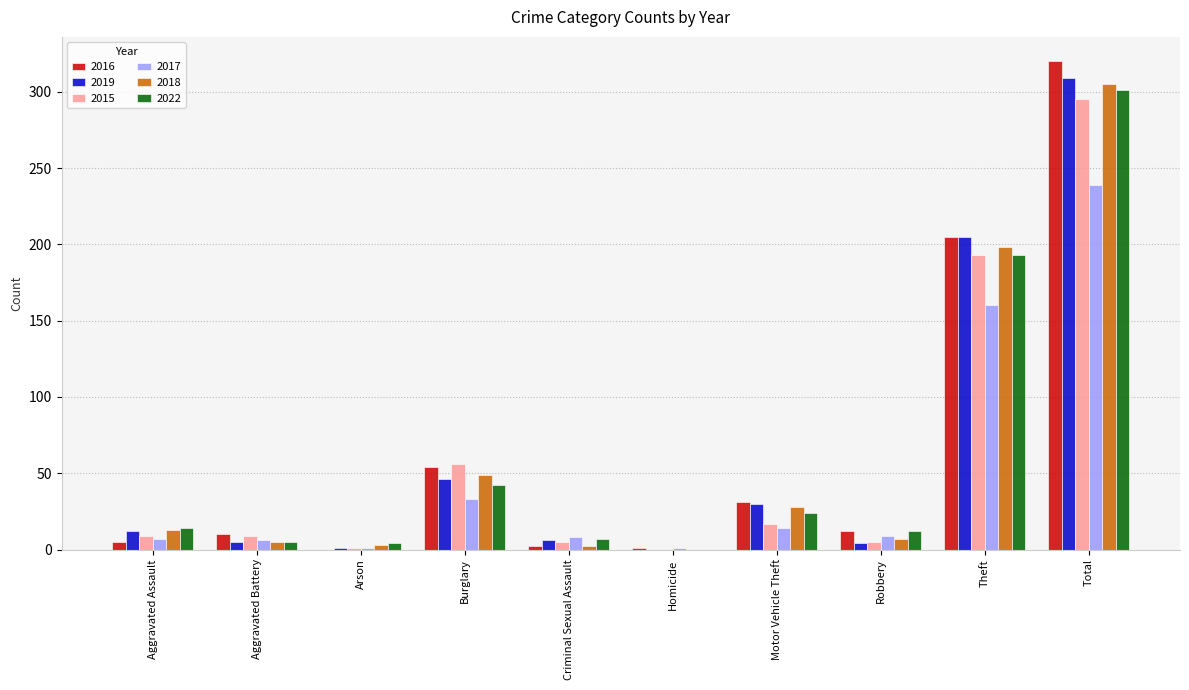

Where is 2022 nearest to the value 150?

Theft